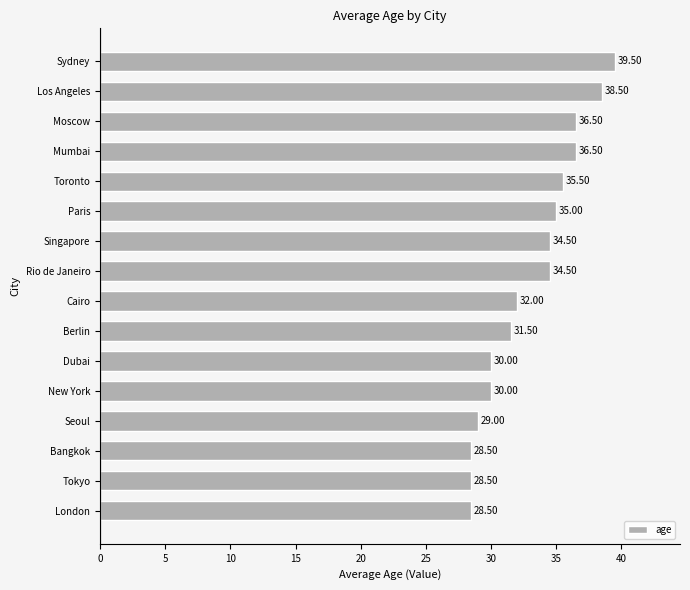

What is the sum of all values?

528.5